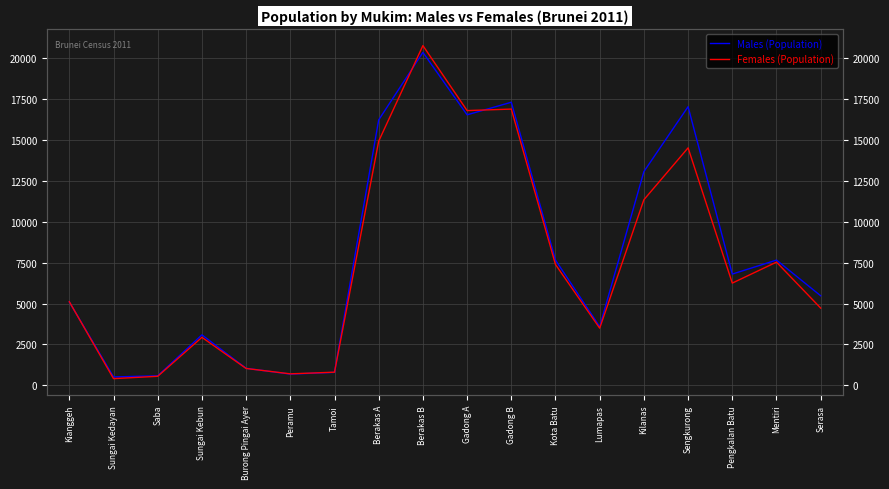

What is the difference between the maximum and minimum values in the Males (Population) series?

19852